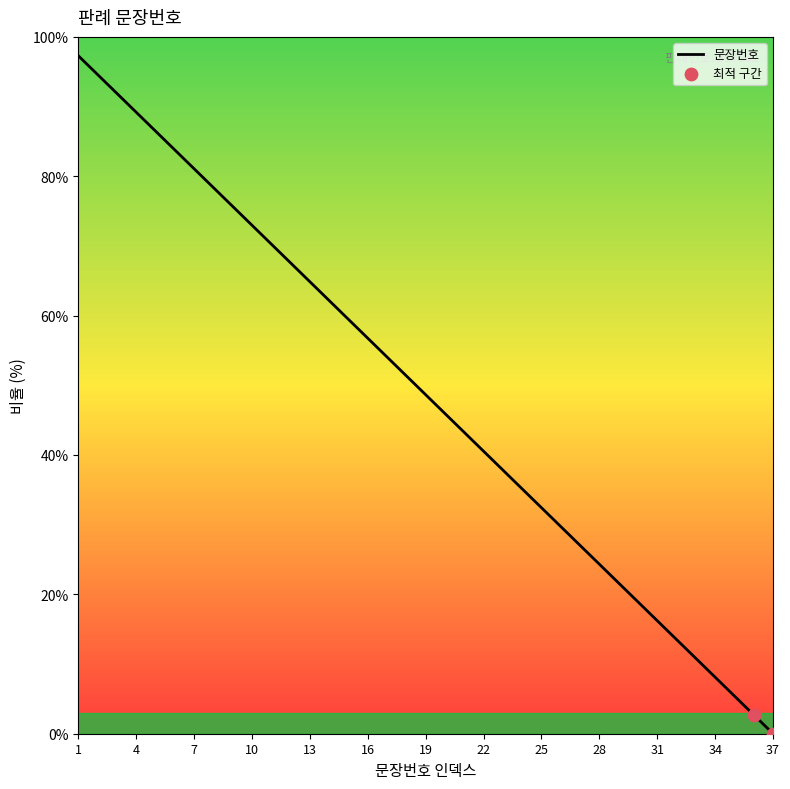

What is the greatest value displayed?

97.3